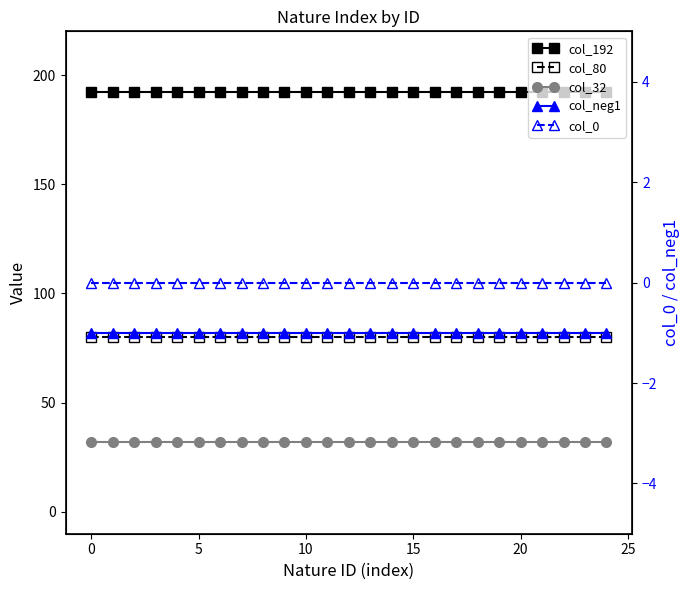

What is the average value of the col_neg1 series?

-1